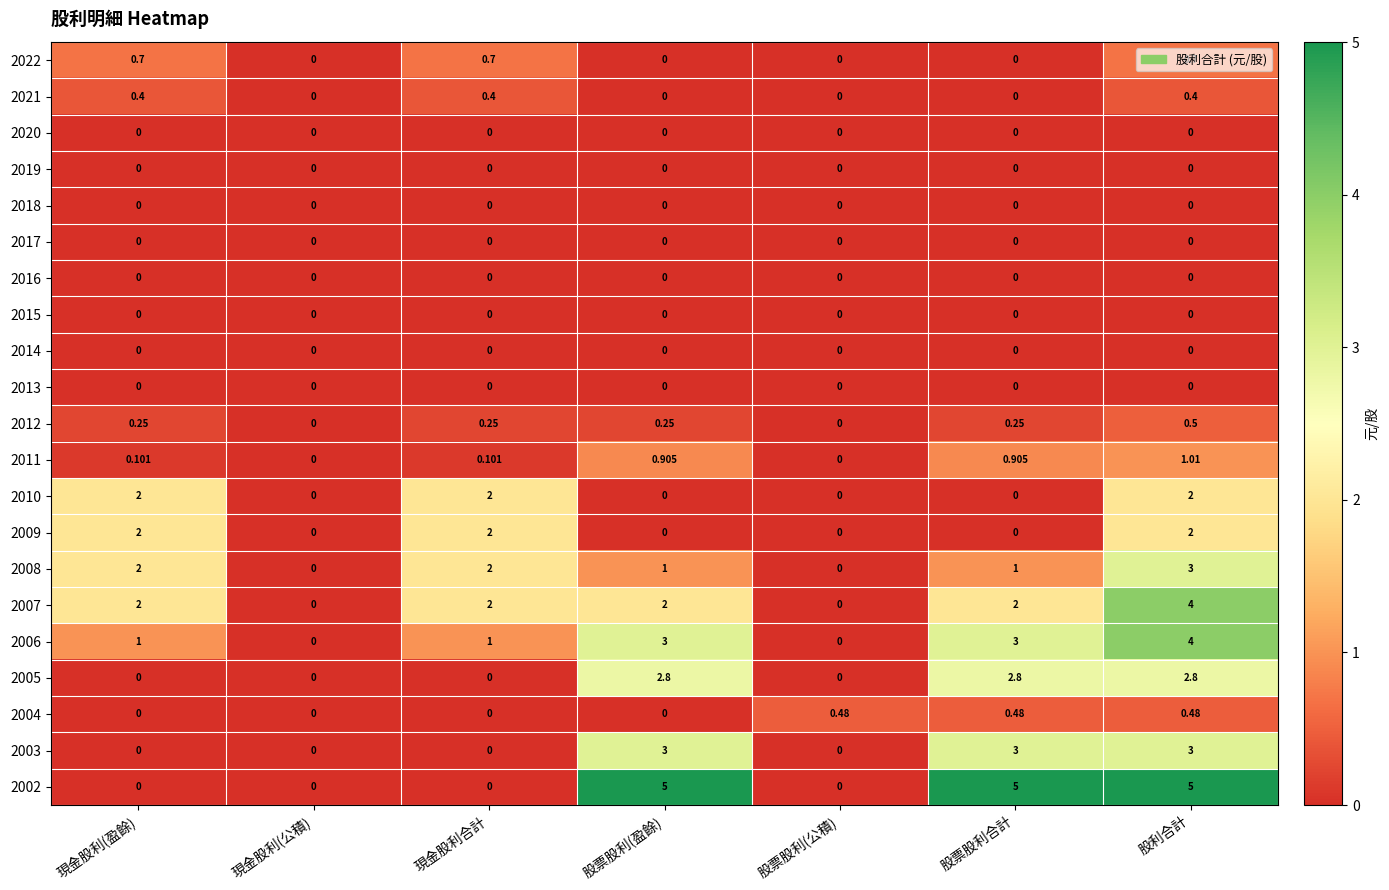

Where does the 2008 series first go above 1?

現金股利(盈餘)